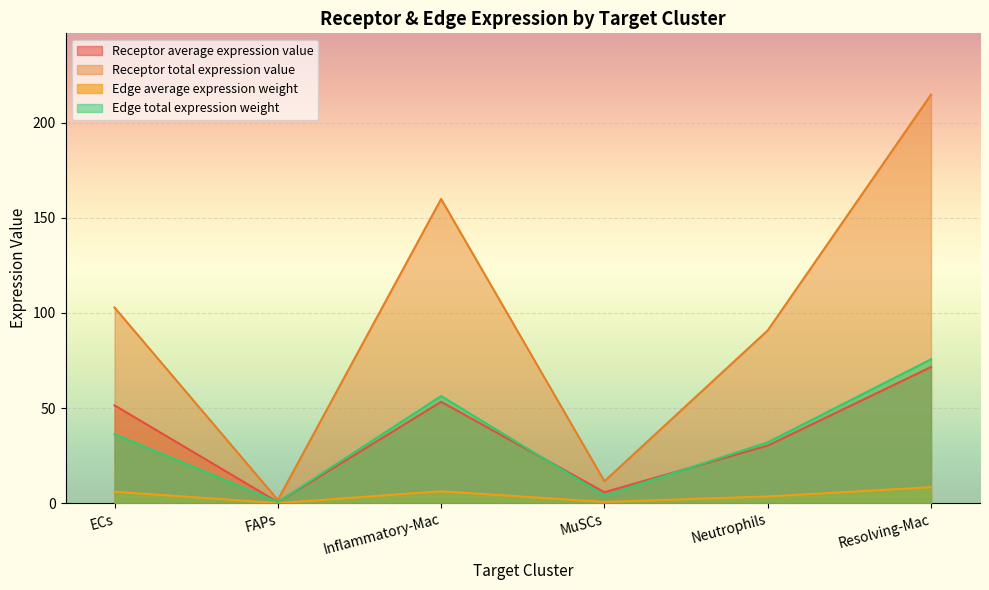

The Edge total expression weight series shows 99.6 at Resolving-Mac. True or false?

False